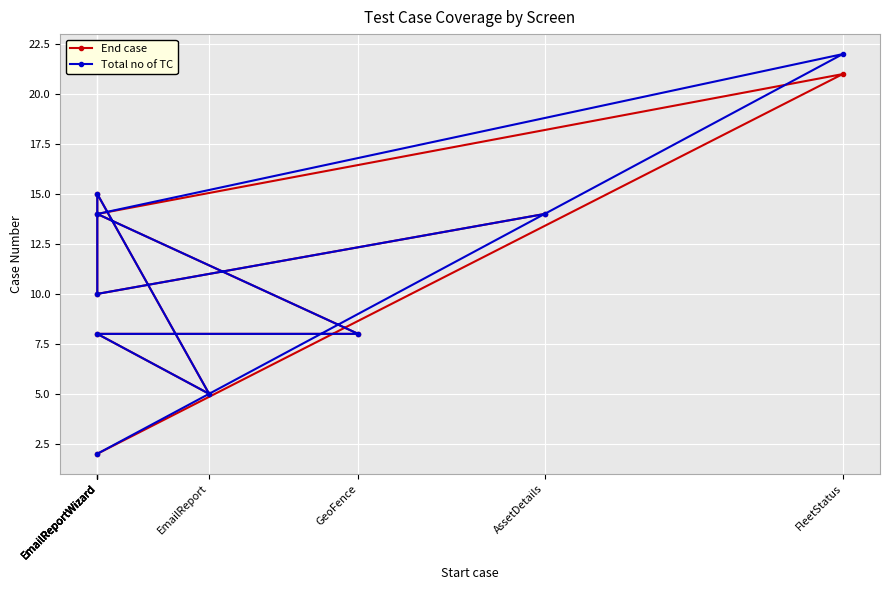

At which label does End case reach its peak?

FleetStatus